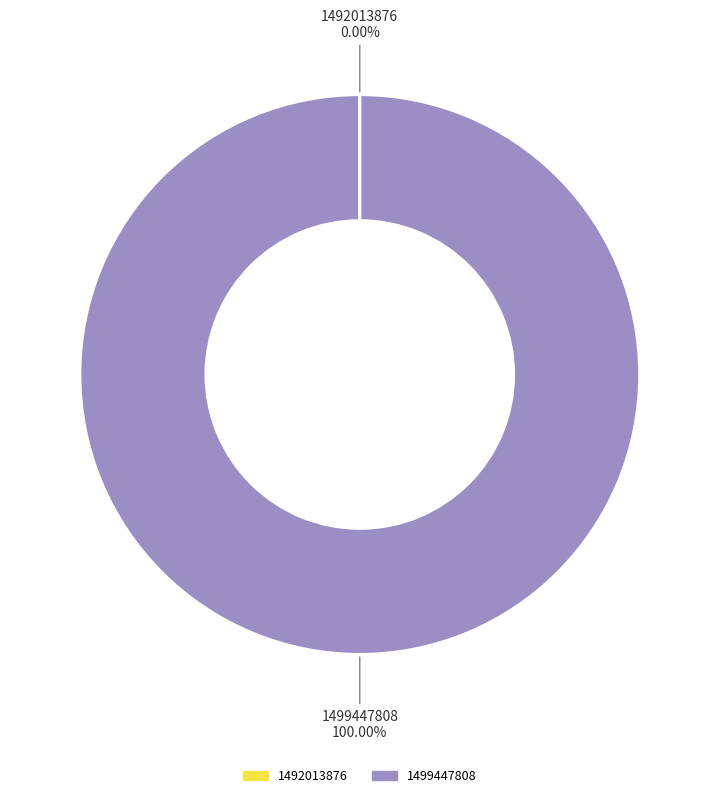

Which category accounts for the majority?

1499447808